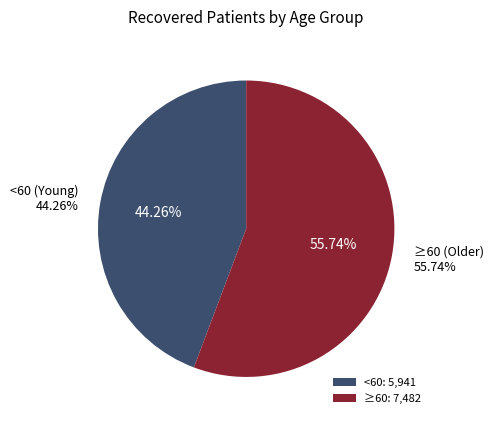

Is it true that 75 - 79 is 1% of the pie?

False